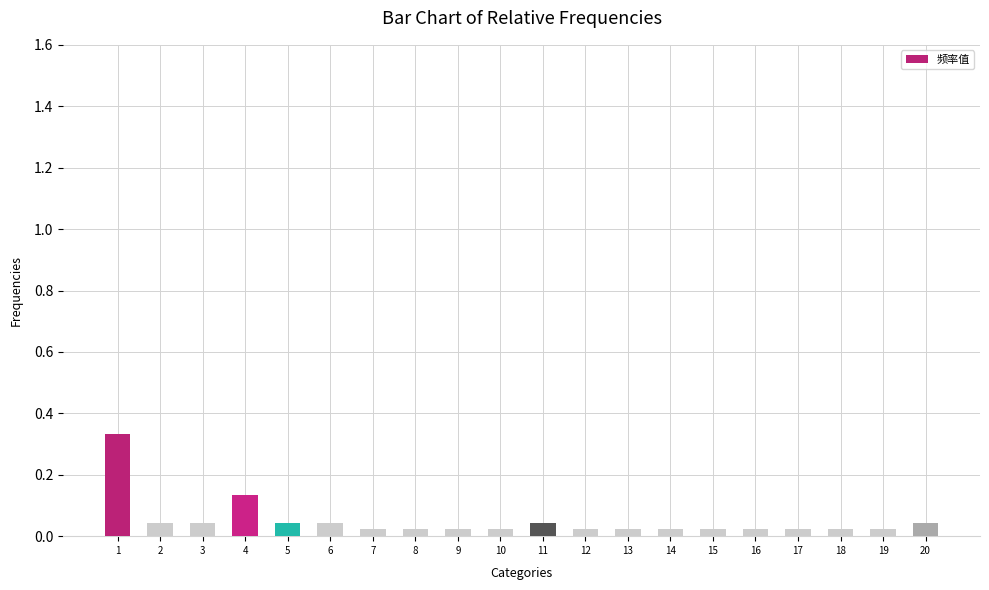

Is it true that the value at 2 is 0.1?

False